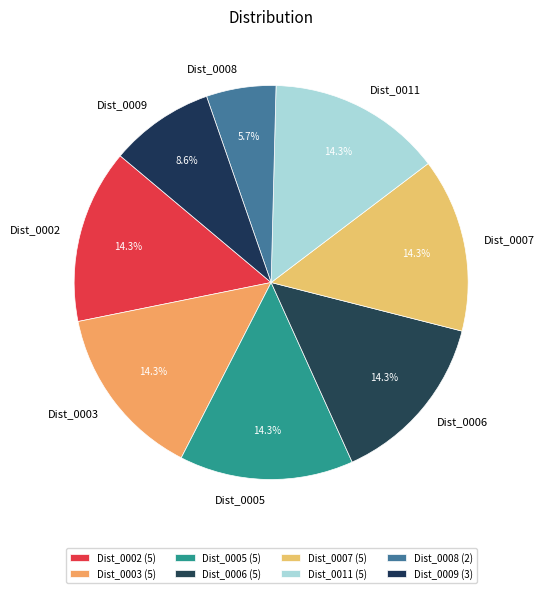

To the nearest percent, what percentage of the pie is Dist_0007?

14%